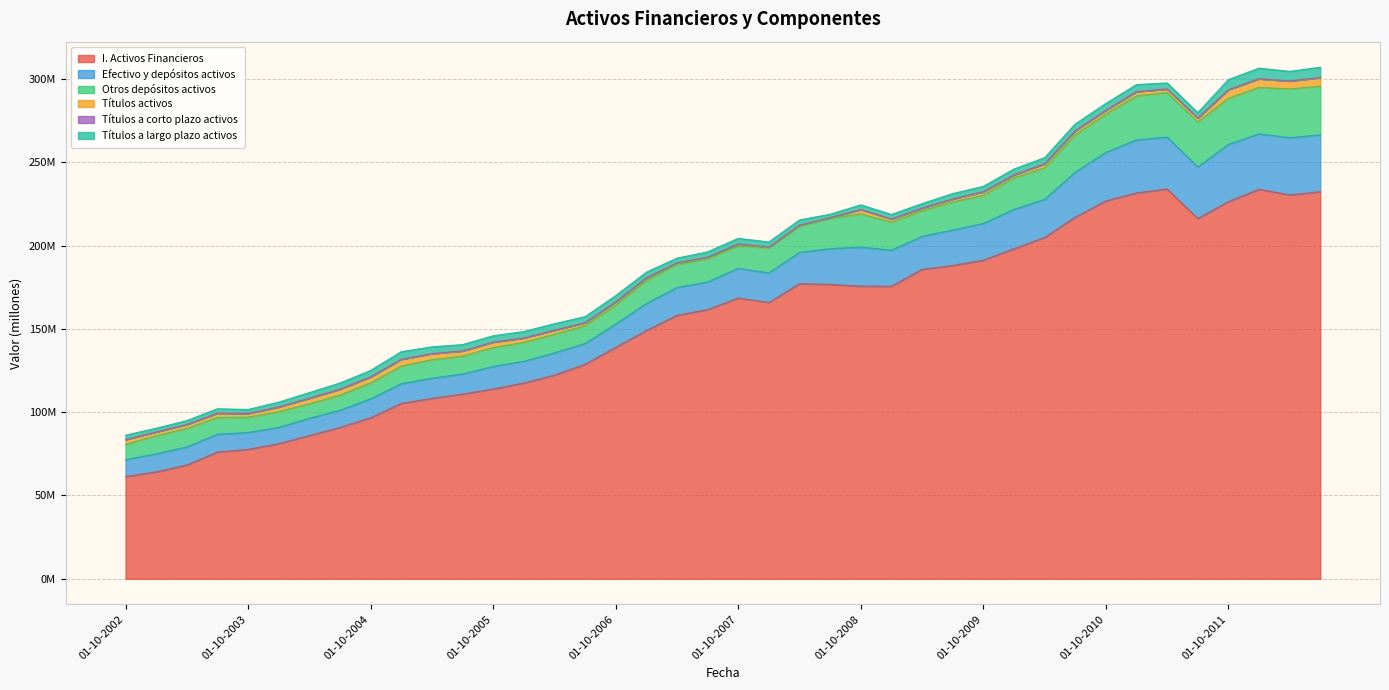

At how many categories does at least one series exceed 90019376?

33